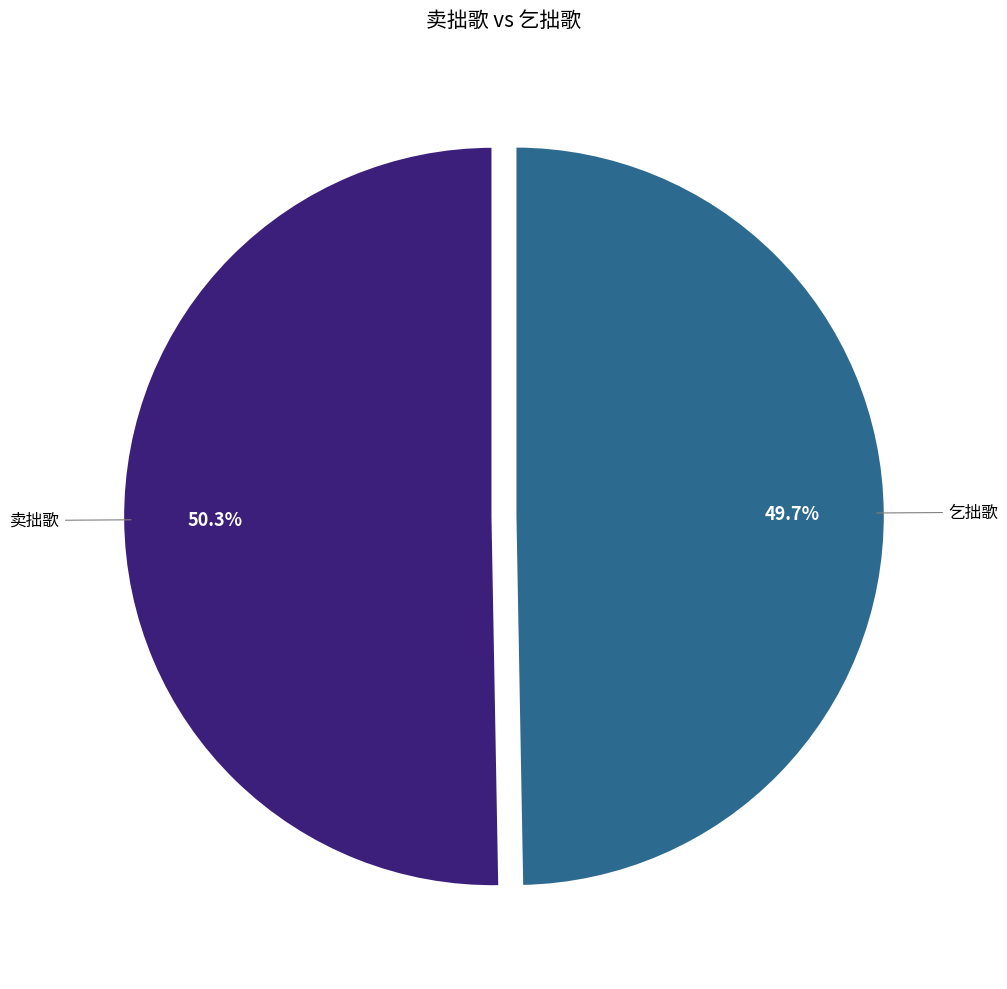

Does any single category account for the majority?

Yes